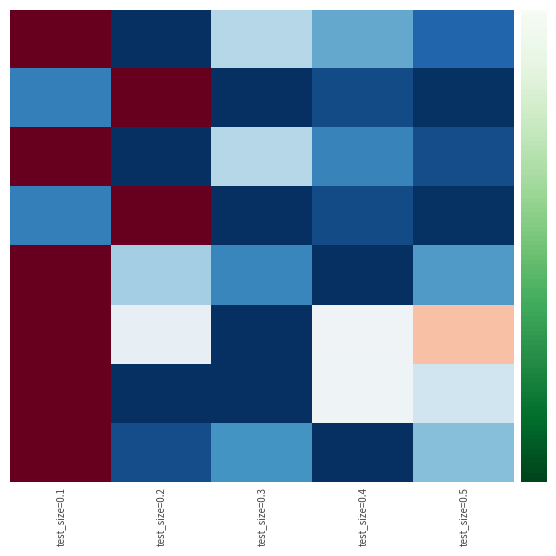

What is the difference between the highest and lowest values at test_size=0.4?

0.5